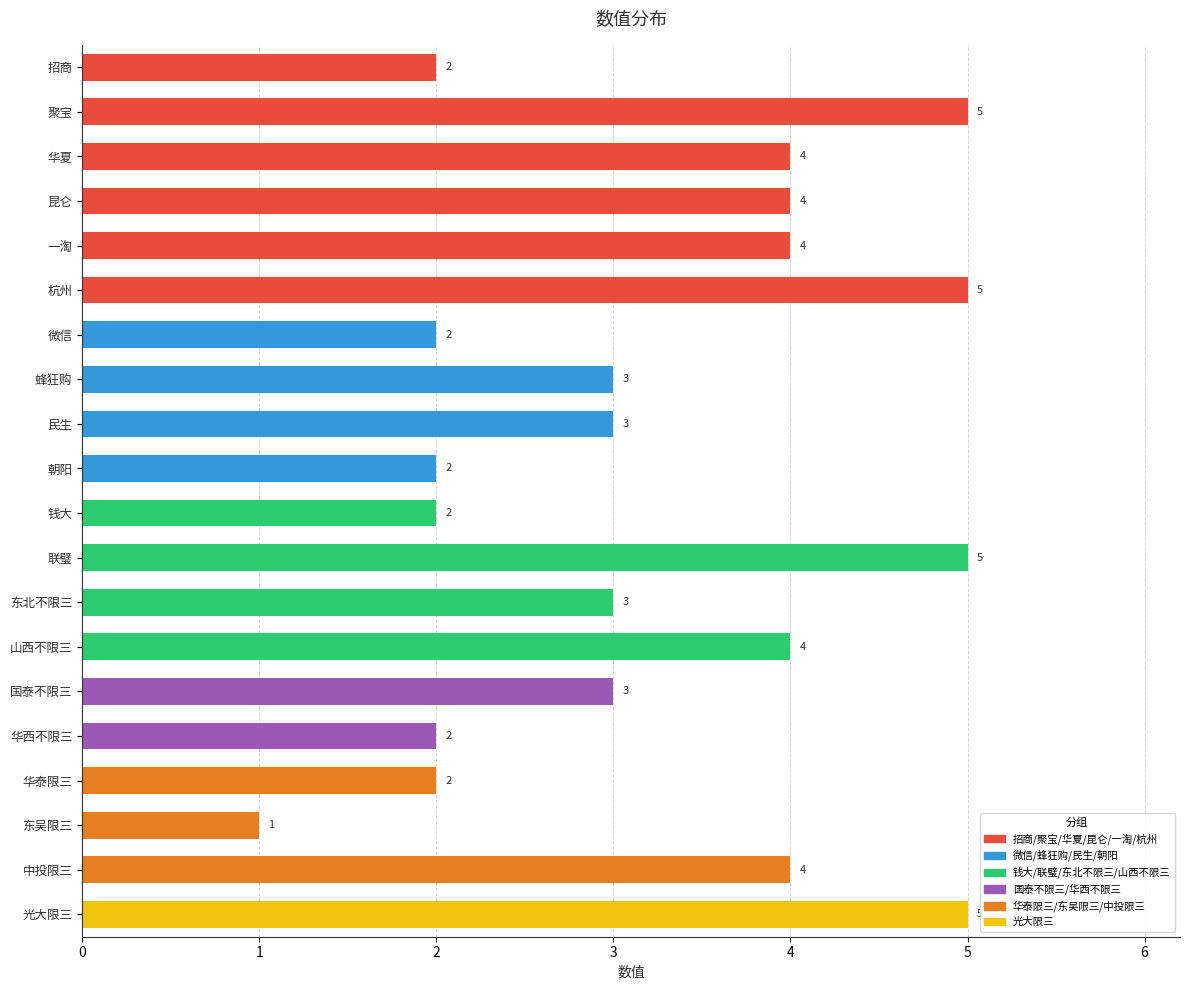

What is the difference between the maximum and minimum values?

4